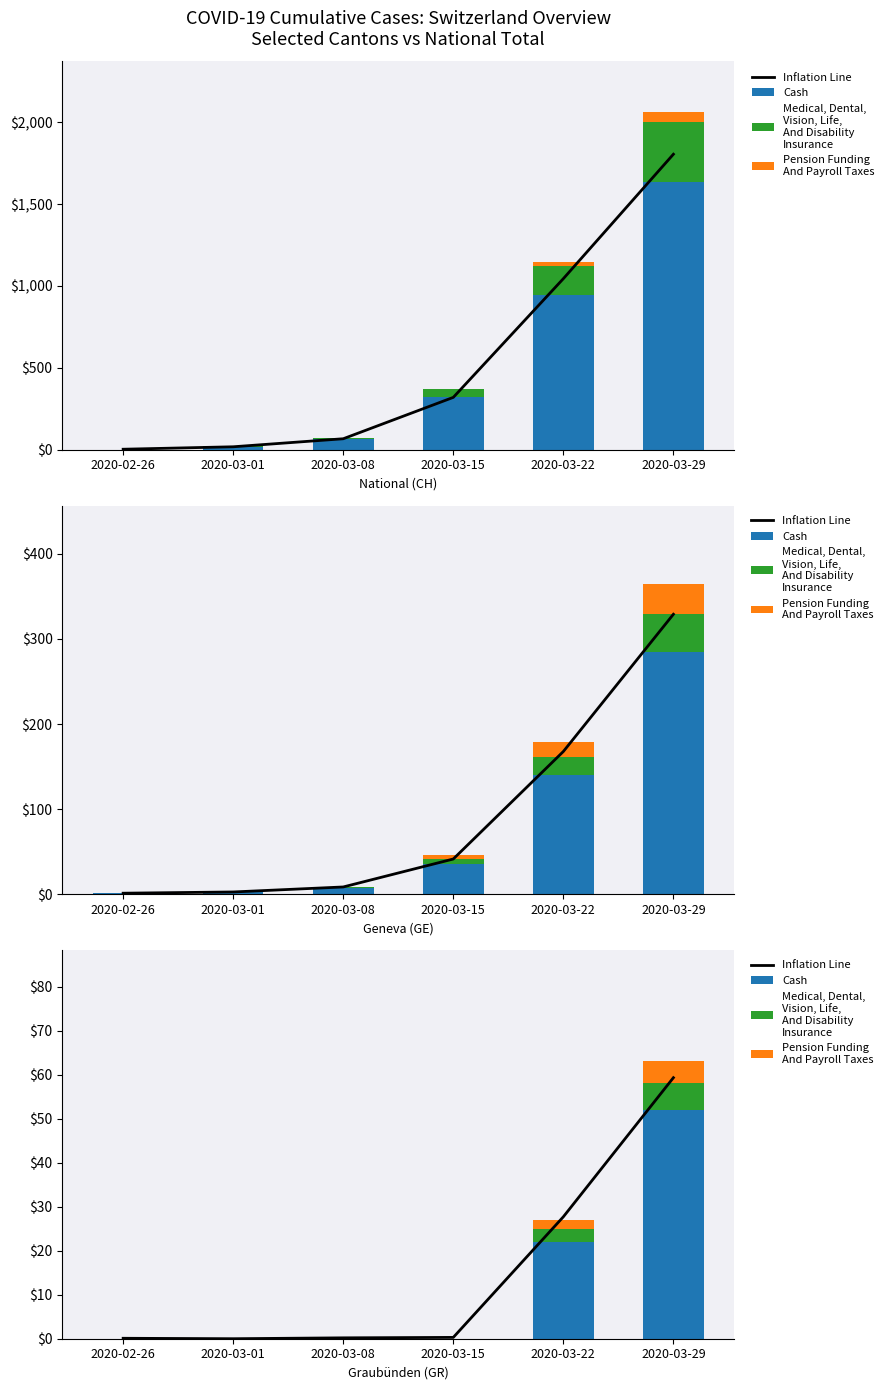

At which label does Inflation Line reach its peak?

2020-03-29